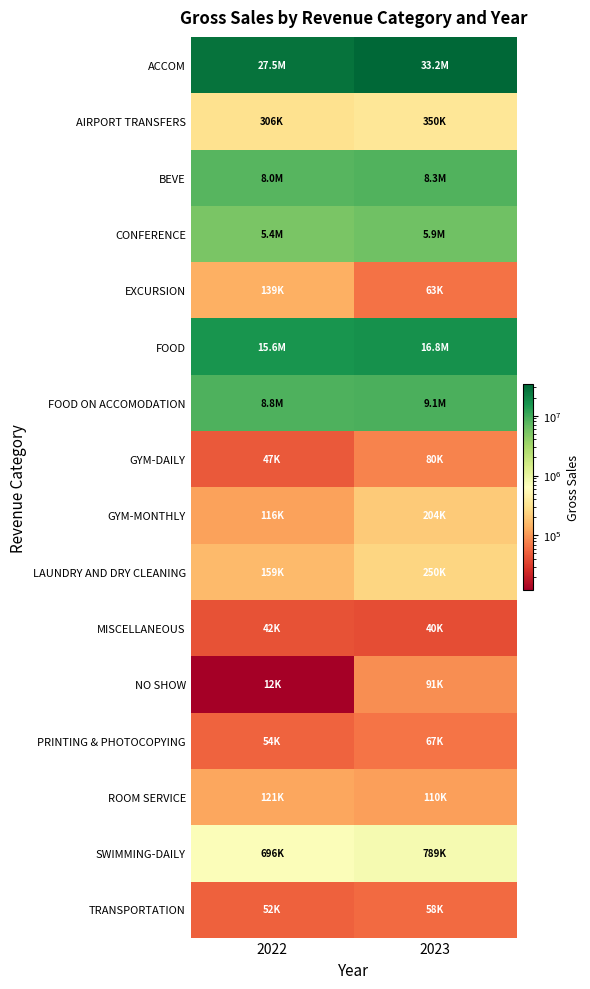

How many distinct data groups are displayed?

16